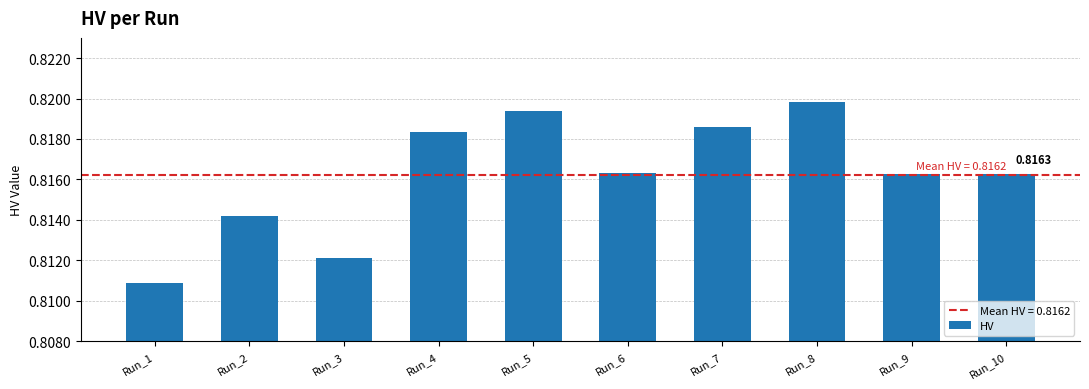

What is the sum of all values?

8.2